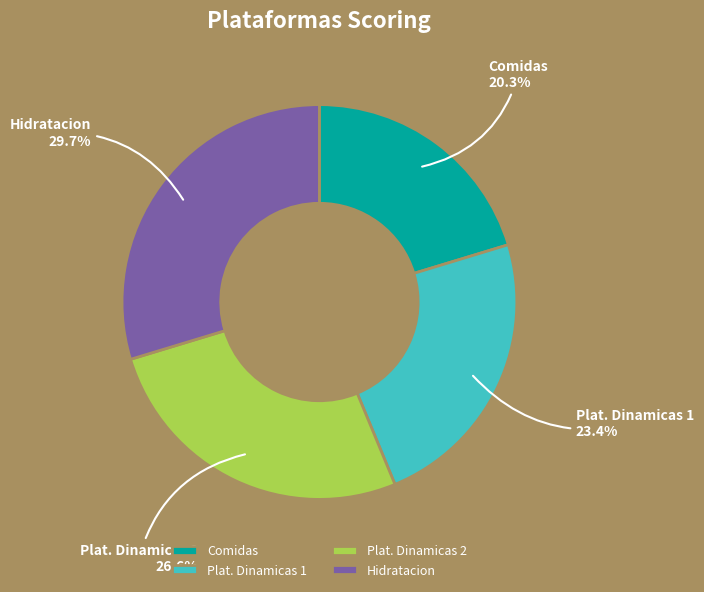

Combined, what portion of the pie is Plat. Dinamicas 2 and Comidas?

46.9%